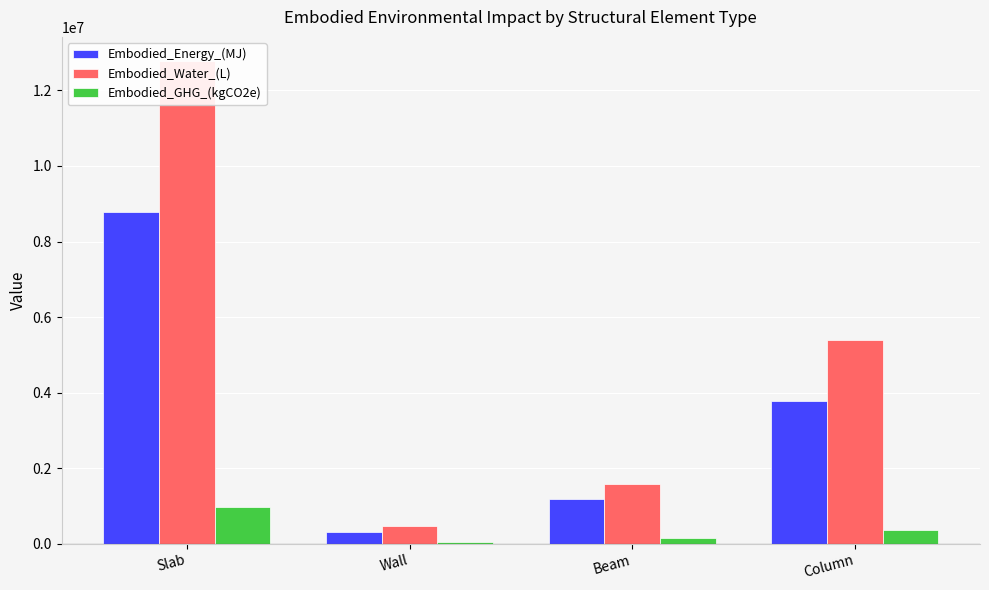

What is the label of the 3rd bar from the left?

Beam